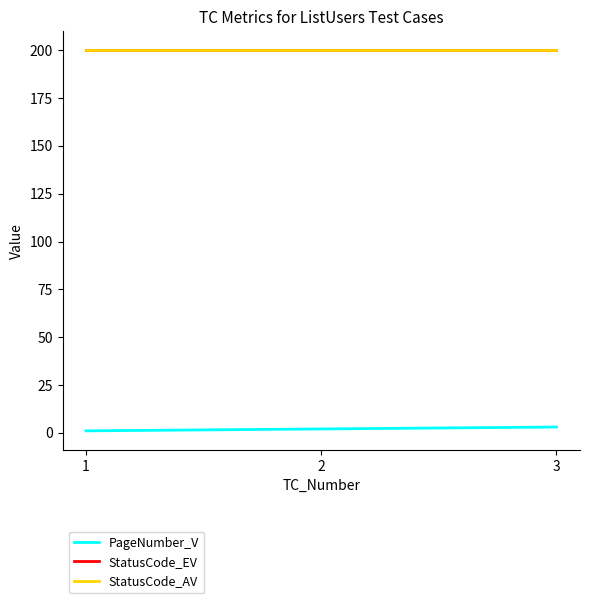

What is the value of the PageNumber_V point at the 1st from the left?

1